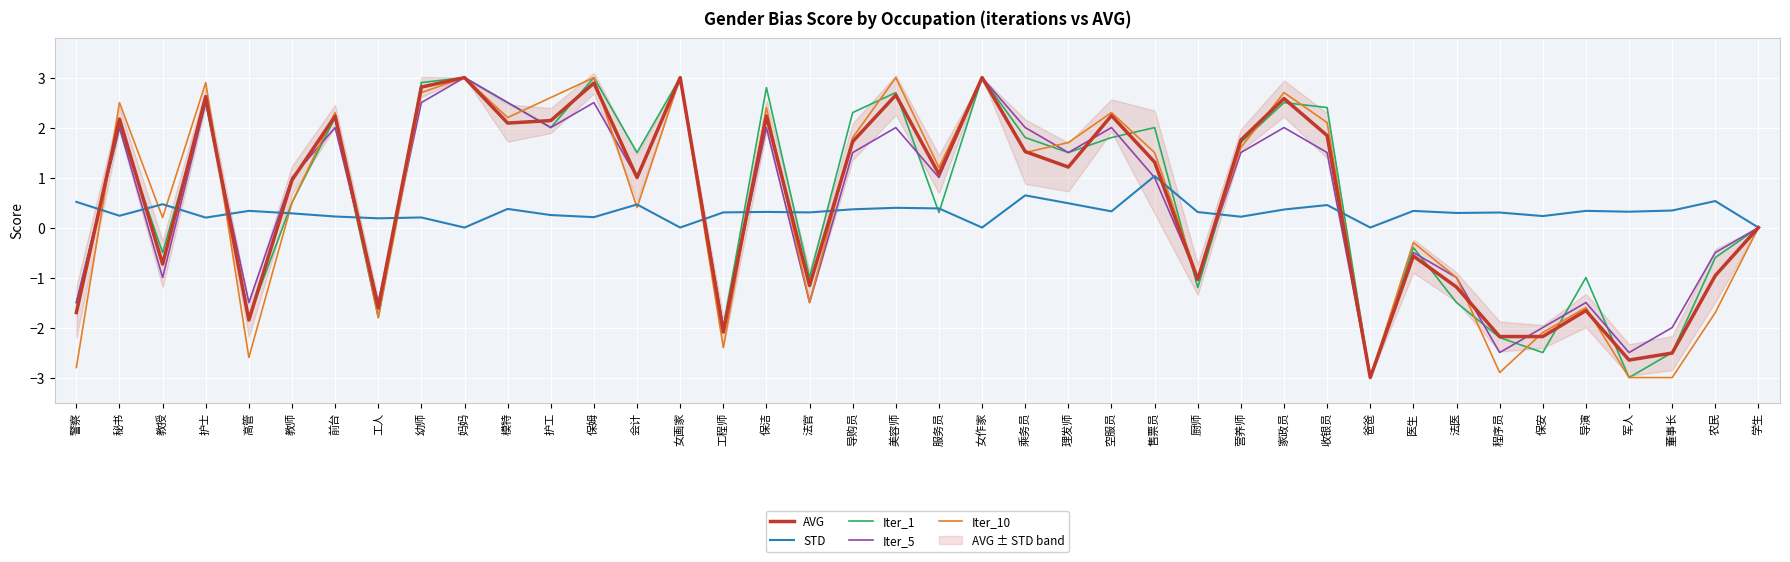

How many values in AVG are above zero?

23